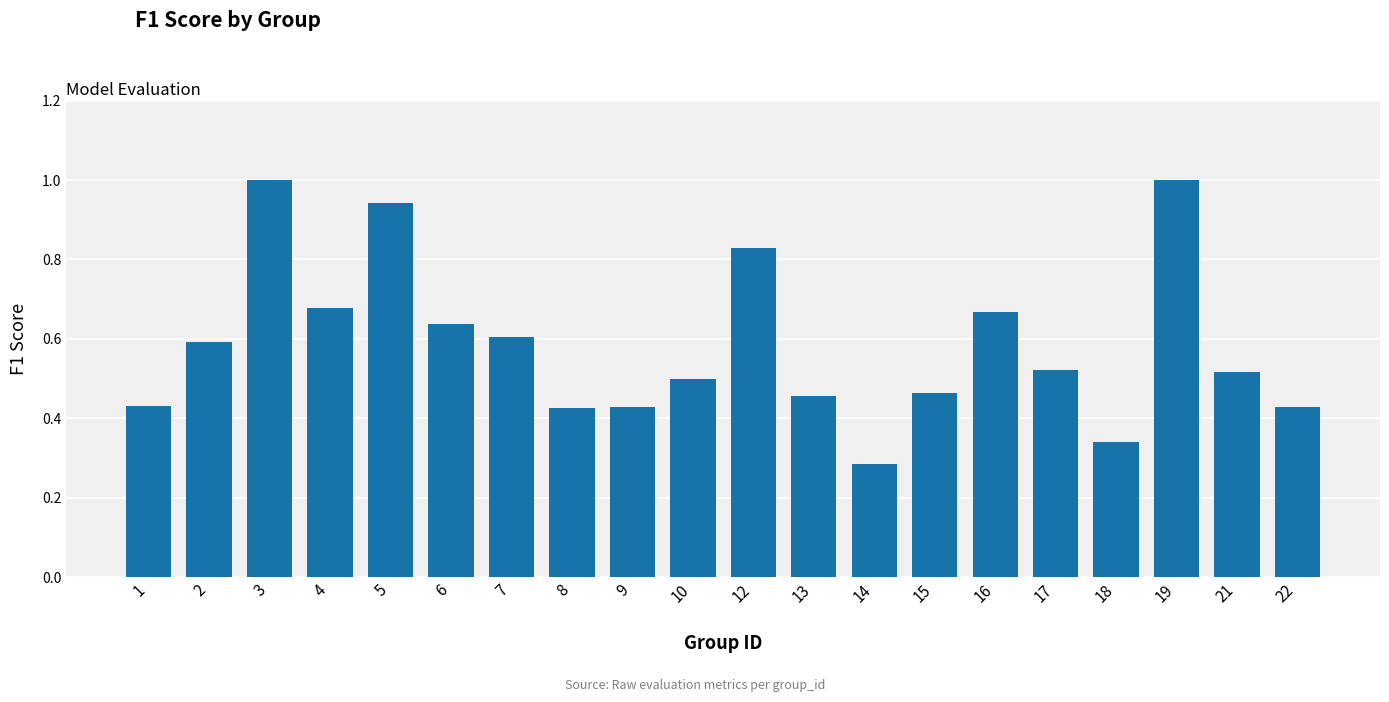

What is the change in value from 9 to 17?

+0.1